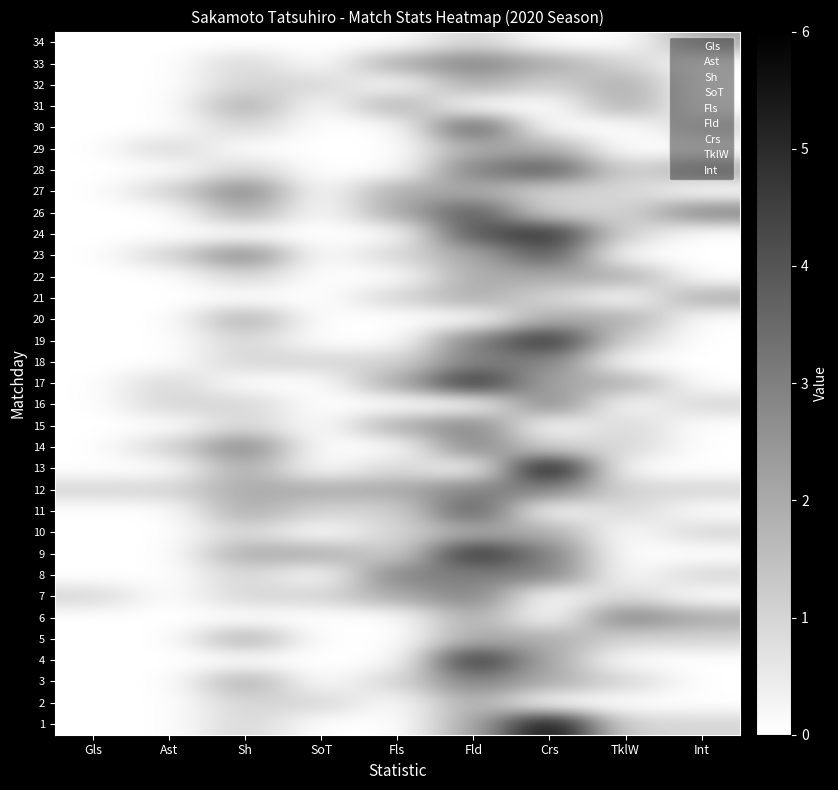

Count the number of categories in the chart.

9